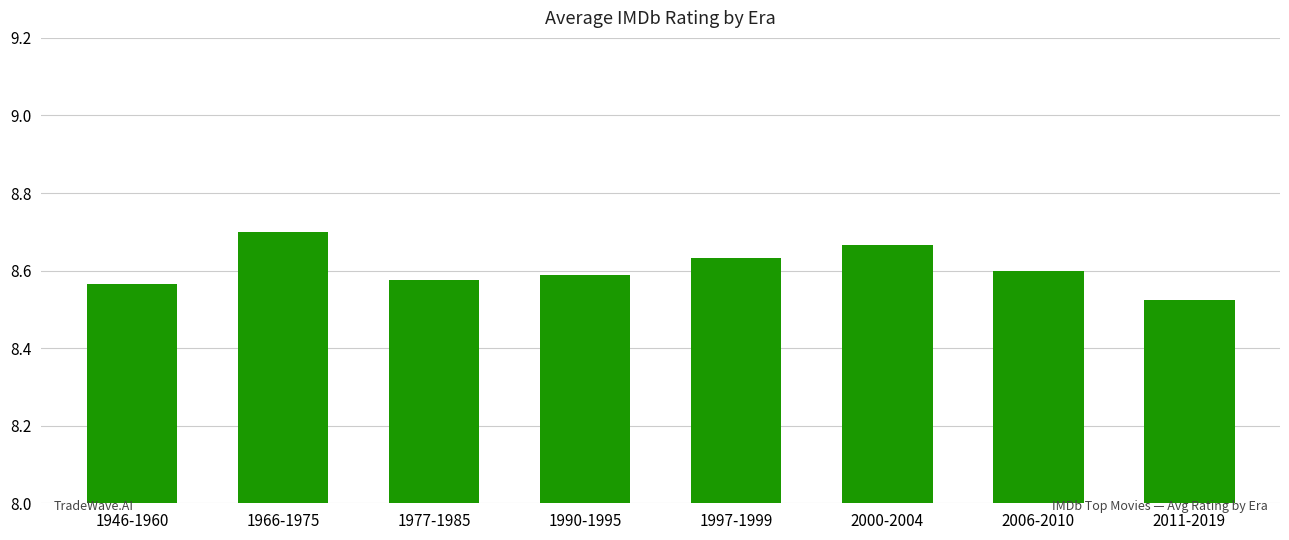

Which category has the lowest value across all series?

2011-2019